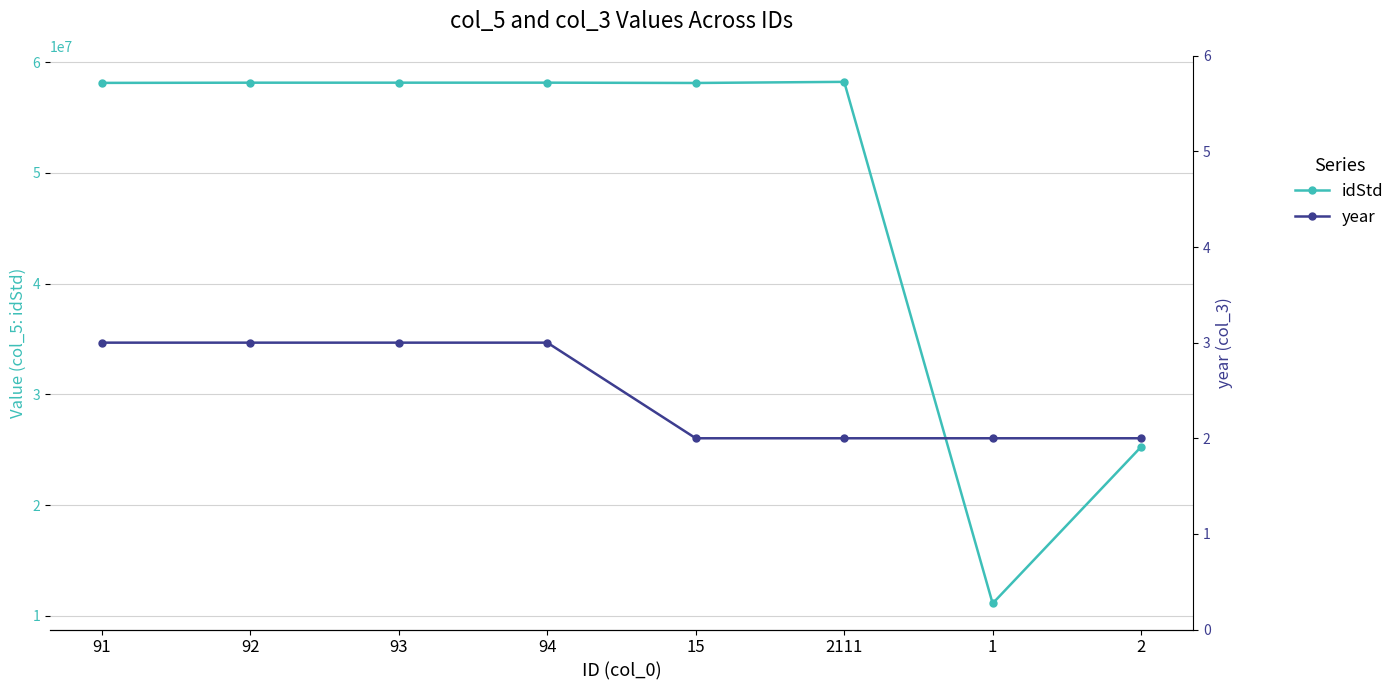

True or false: year and idStd intersect in this chart.

False